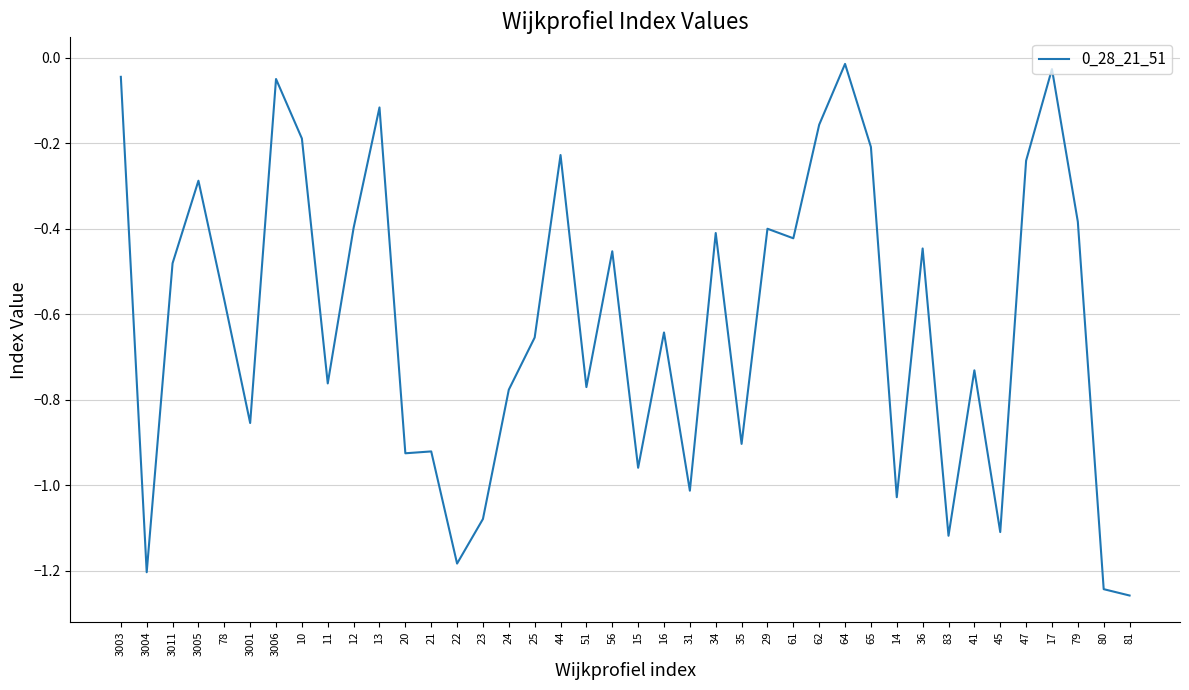

Which label corresponds to the largest value in the chart?

64